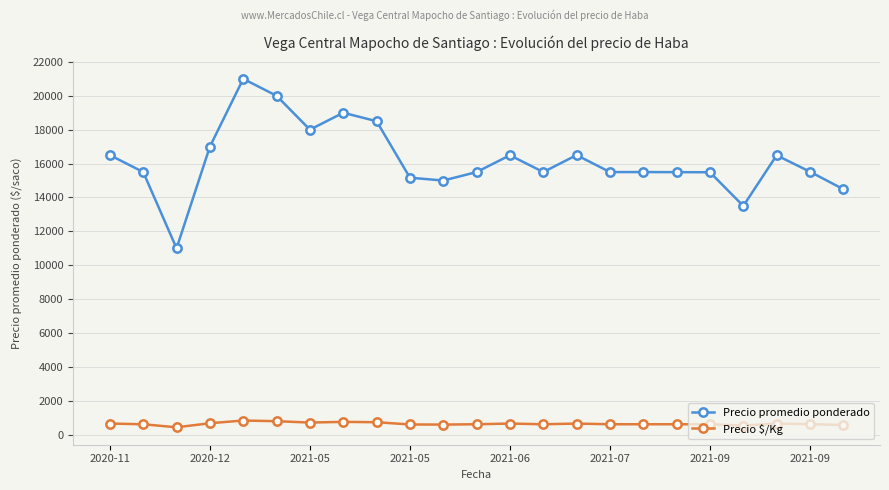

True or false: Precio promedio ponderado and Precio $/Kg cross at least once.

False